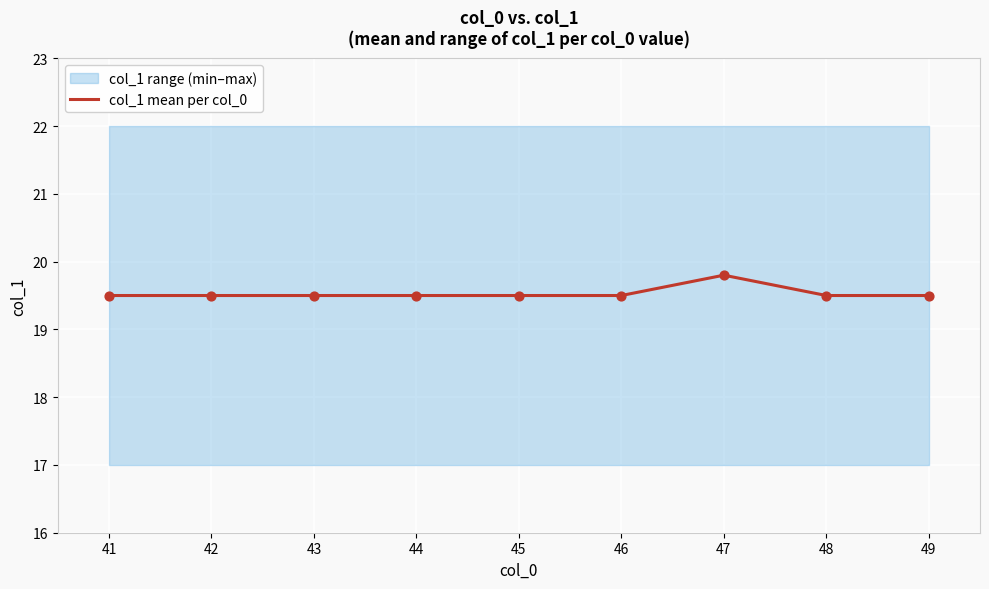

The value of col_1 mean per col_0 at 43 is 4.0. True or false?

False